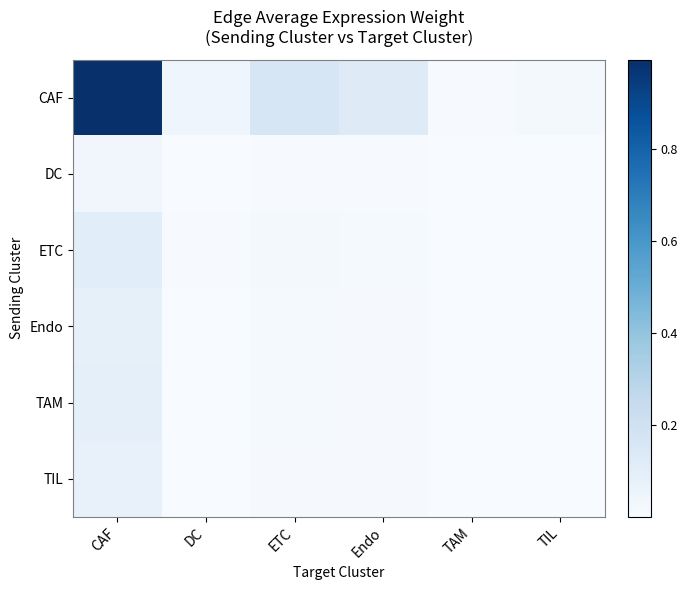

What is the maximum value shown in the chart?

1.0